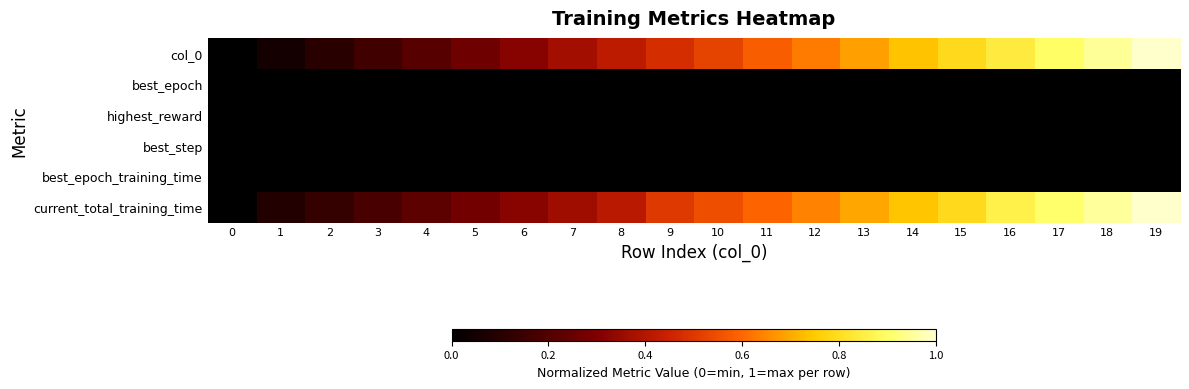

Rank the series by their maximum value, from lowest to highest.

best_epoch, highest_reward, best_step, best_epoch_training_time, col_0, current_total_training_time